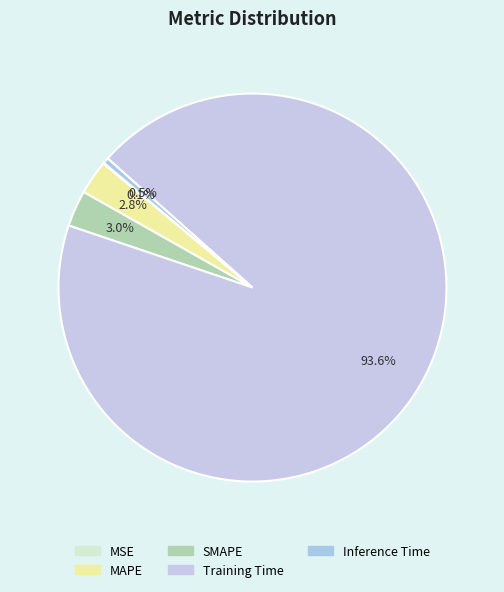

Is it true that Training Time is 99% of the pie?

False